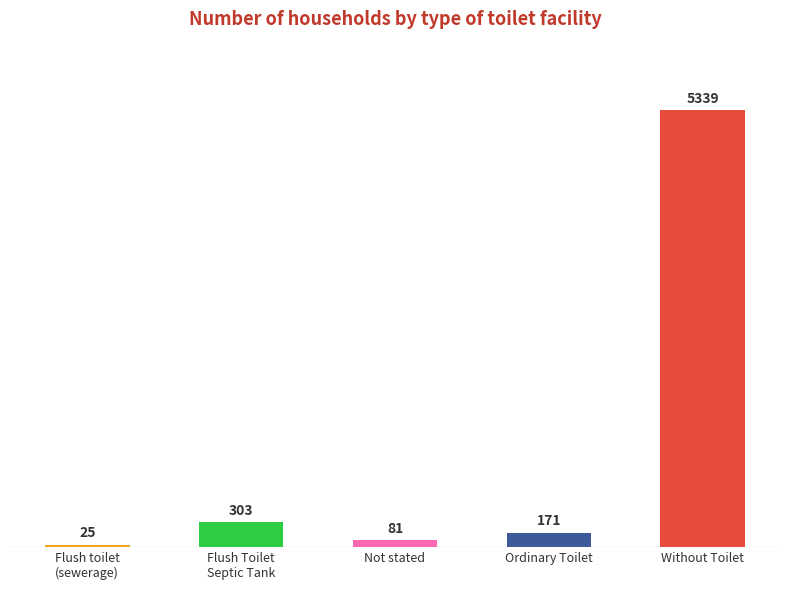

Reading left to right, extract all data points from this chart.

25	303	81	171	5339